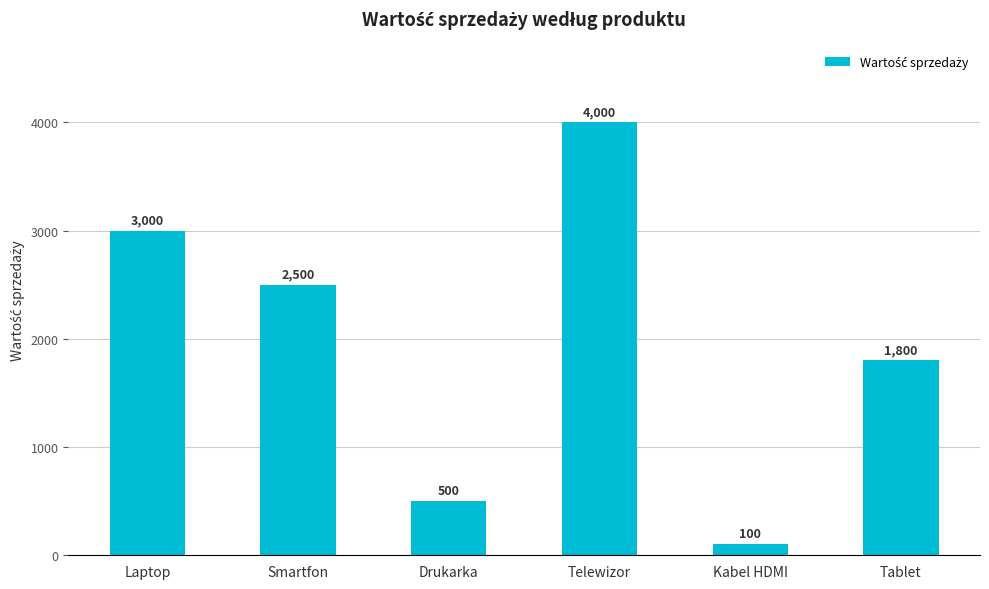

What is the difference between the maximum and second lowest values?

3500